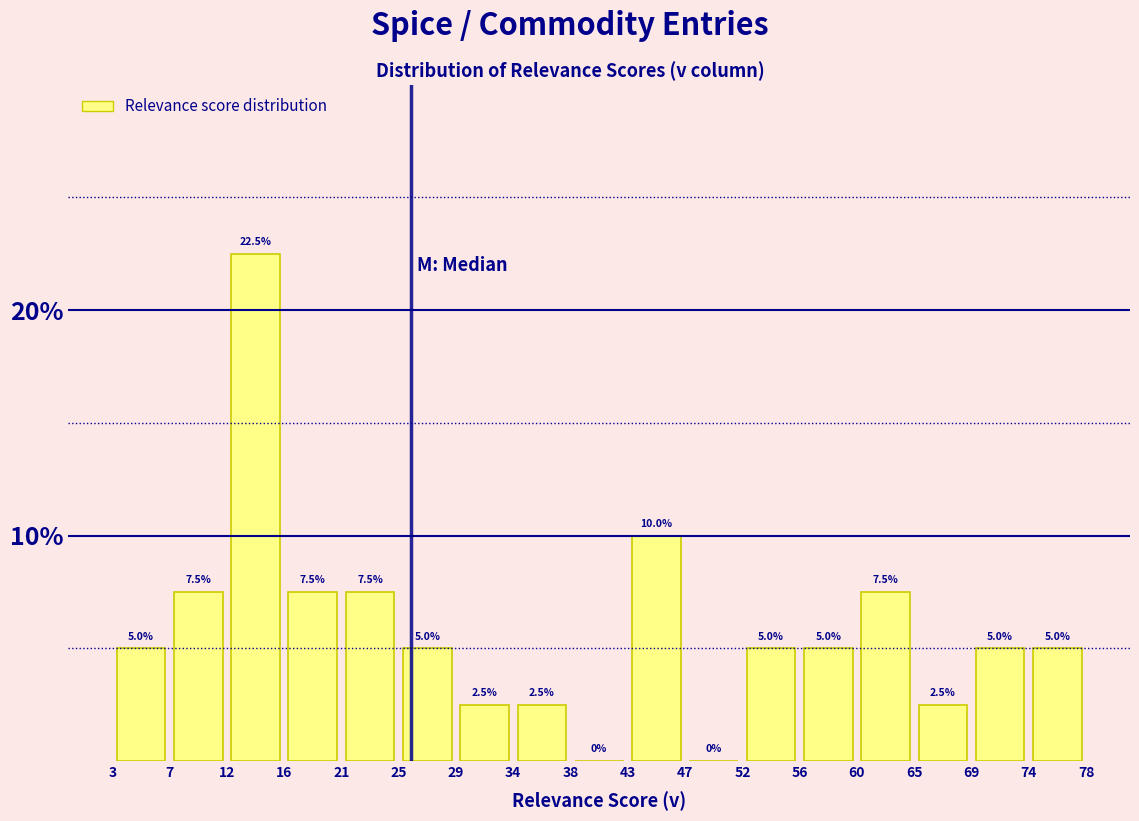

What is the height of the bar covering 65 to 69 on the x-axis?

2.5